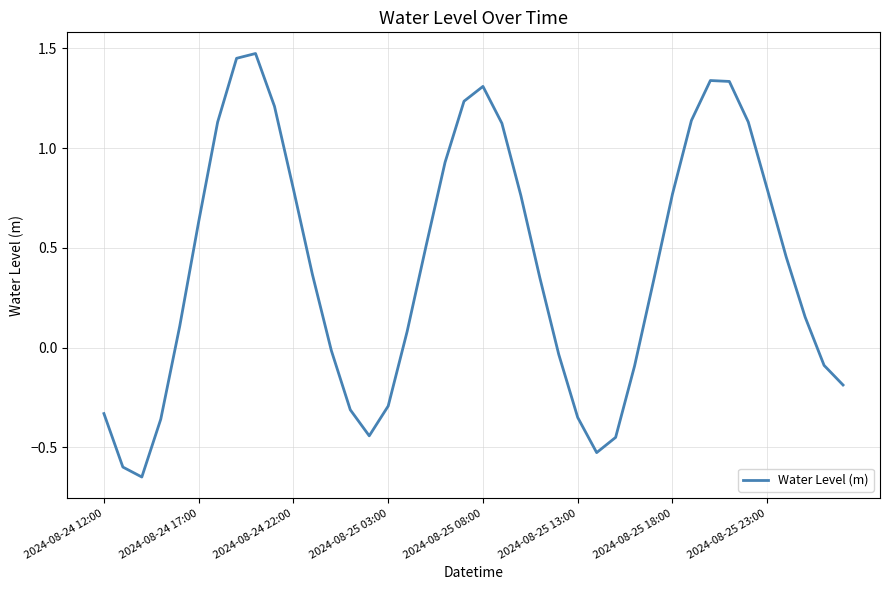

How many lines are shown in the chart?

1